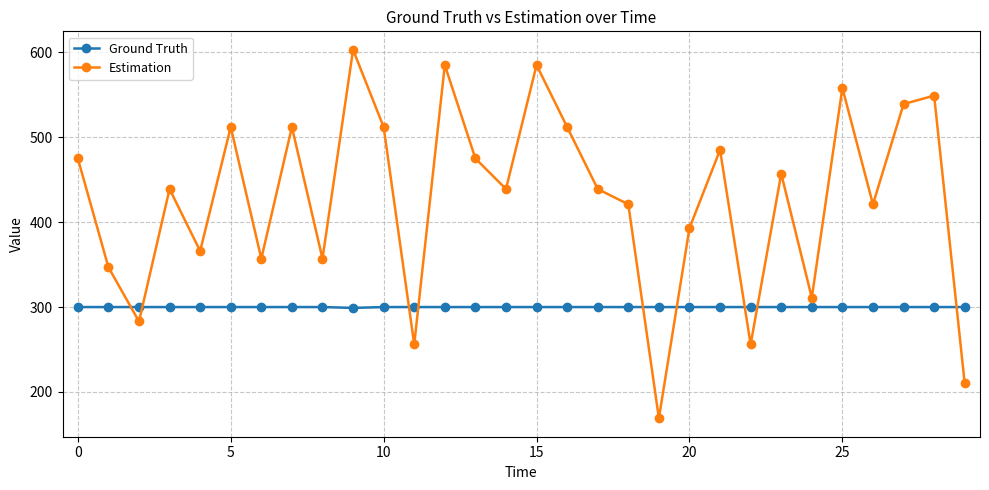

How many times do Ground Truth and Estimation cross each other?

9